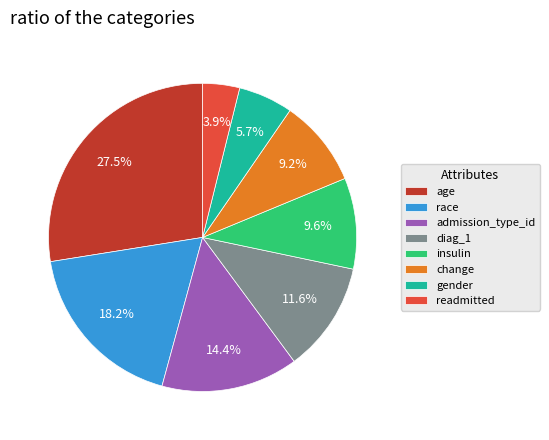

Between gender and insulin, which is larger?

insulin